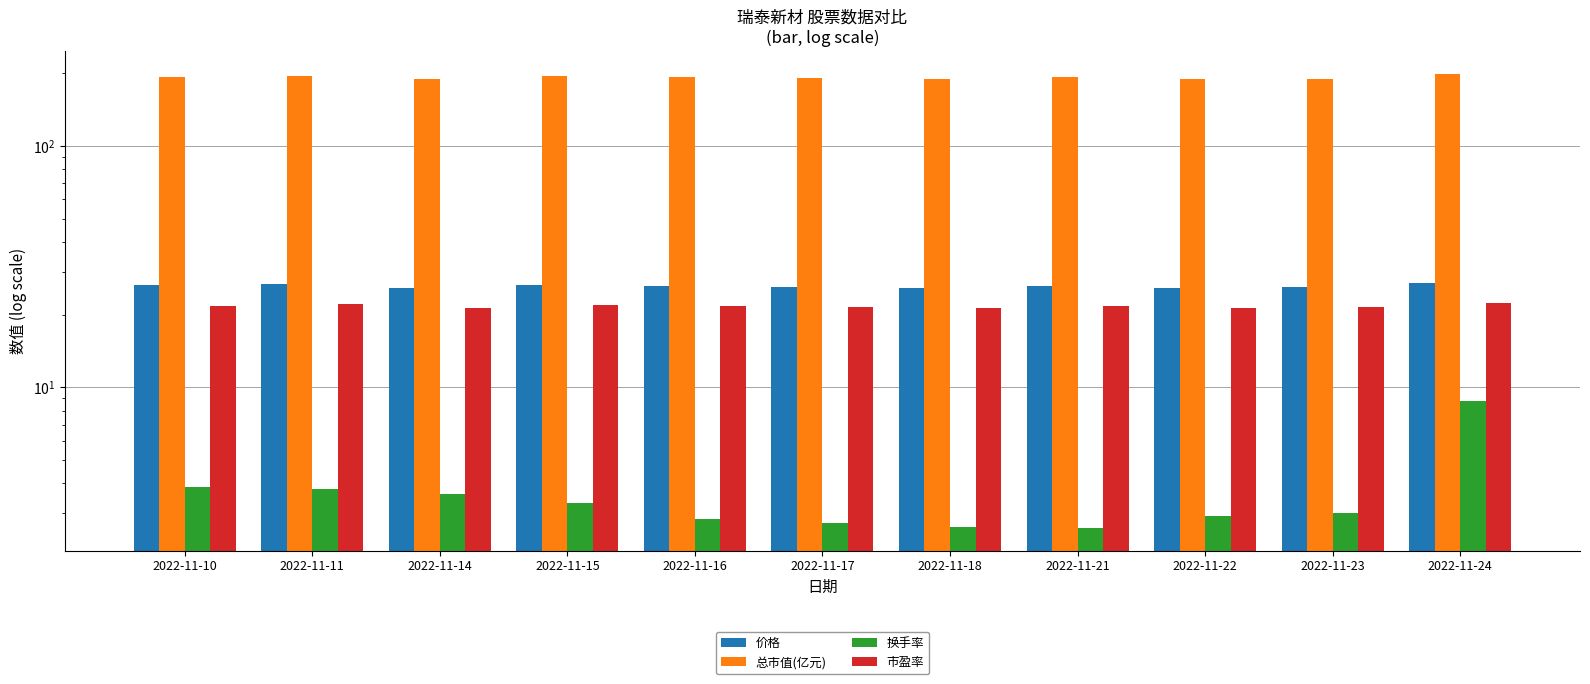

At which label does 总市值(亿元) reach its minimum?

2022-11-22